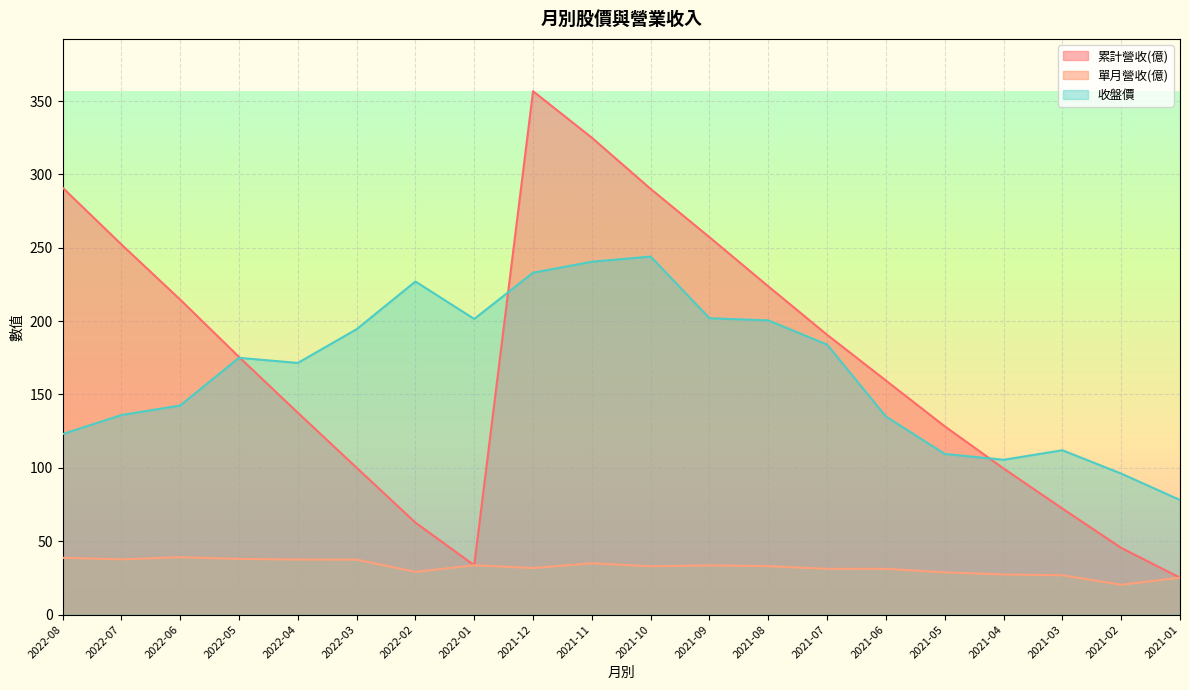

At which category does the chart reach its minimum across all series?

2021-02